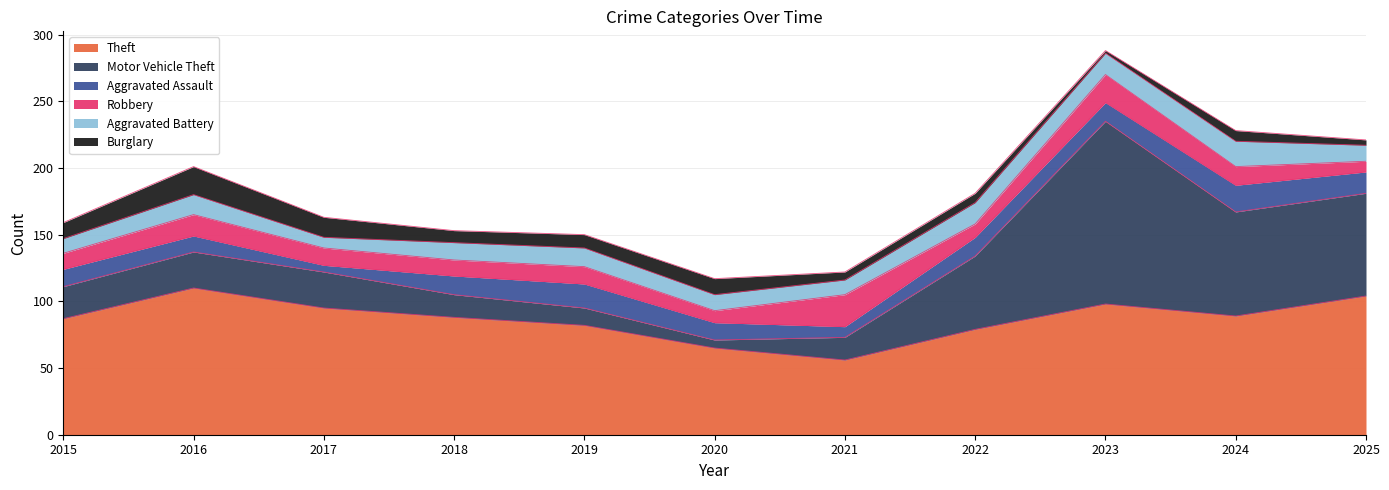

At which category is the sum across all series the highest?

2023